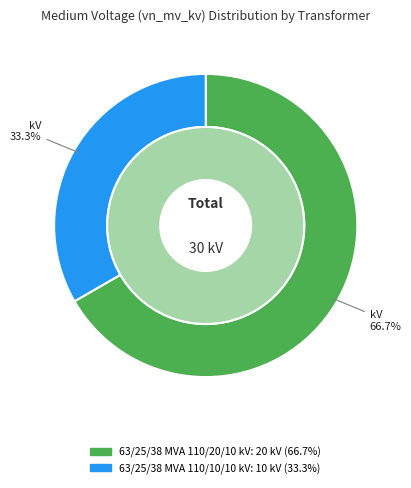

What is the smallest slice in the pie chart?

63/25/38 MVA 110/10/10 kV